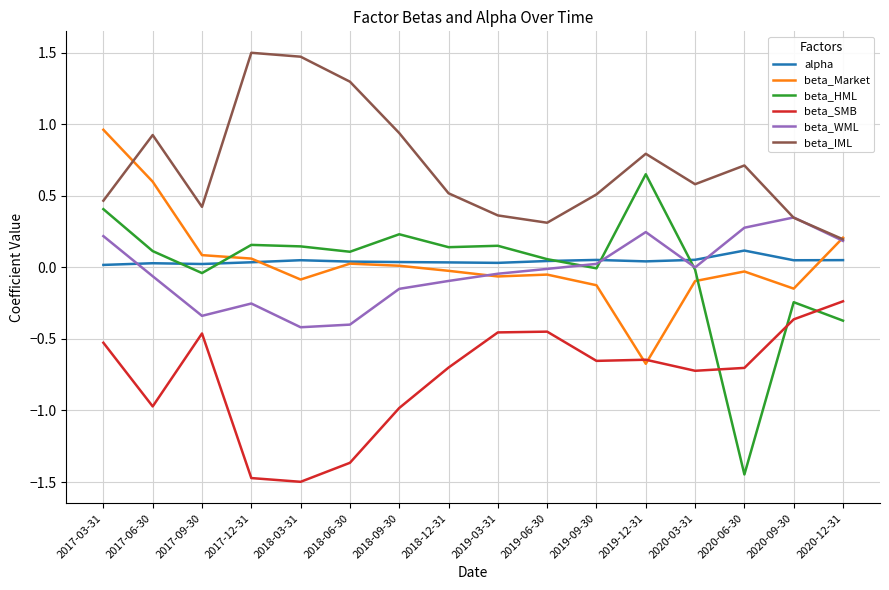

Rank the series by their maximum value, from lowest to highest.

beta_SMB, alpha, beta_WML, beta_HML, beta_Market, beta_IML